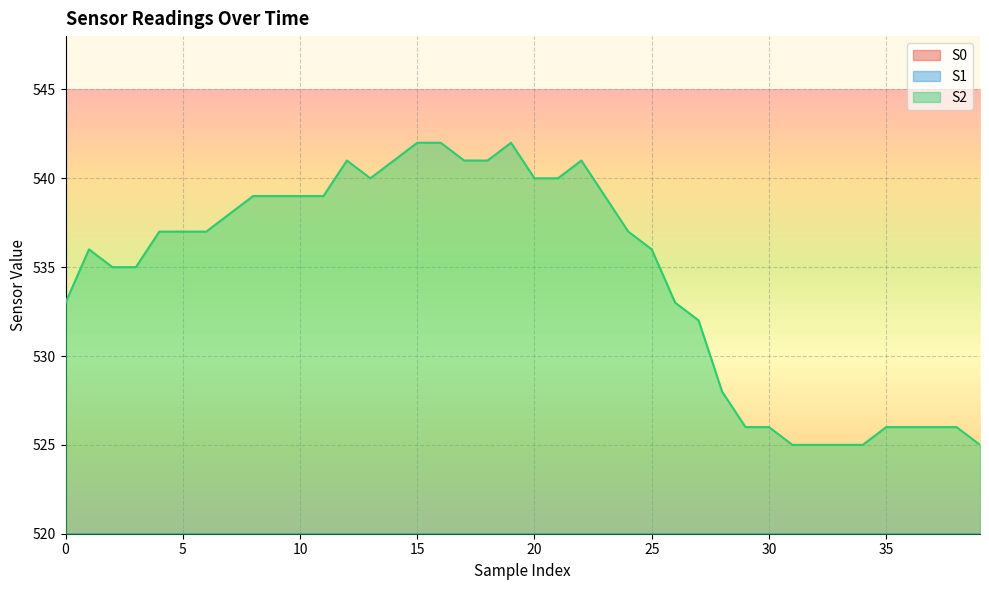

List the labels in order of S2 value, largest first.

15, 16, 19, 12, 14, 17, 18, 22, 13, 20, 21, 8, 9, 10, 11, 23, 7, 4, 5, 6, 24, 1, 25, 2, 3, 0, 26, 27, 28, 29, 30, 35, 36, 37, 38, 31, 32, 33, 34, 39